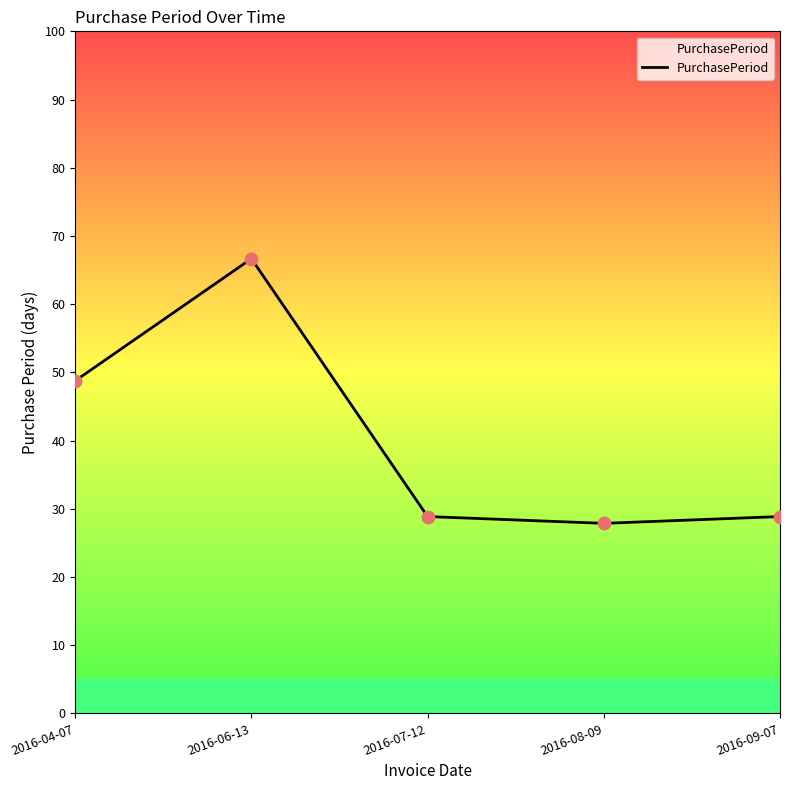

Approximately how many times larger is the value at 2016-08-09 compared to 2016-06-13?

0.4